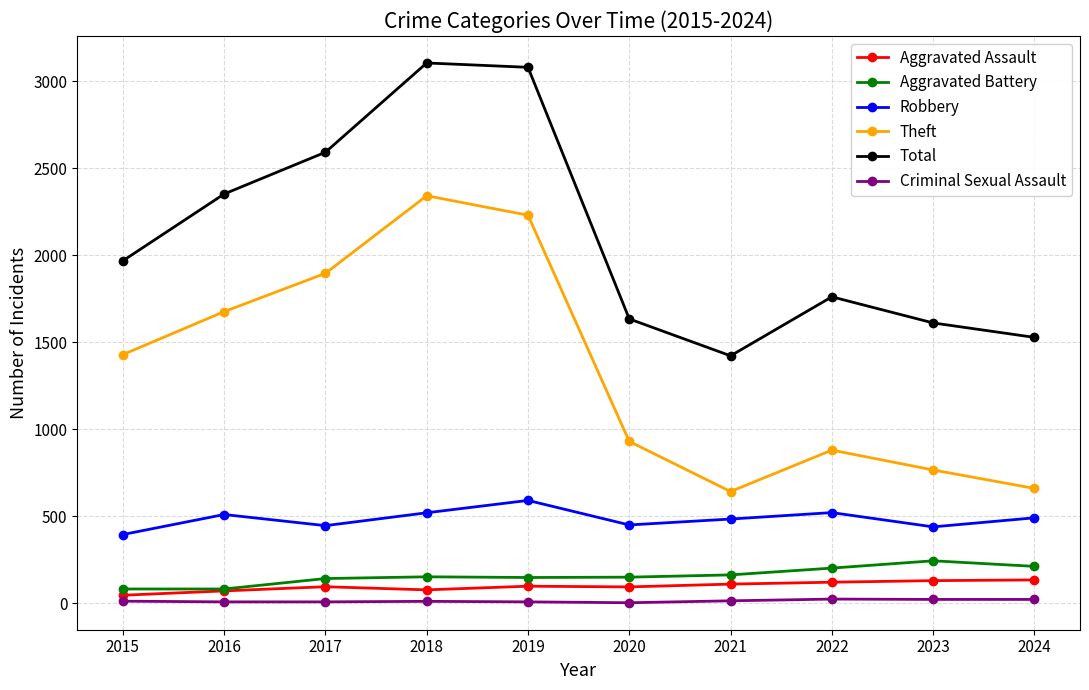

How many series are shown in this chart?

6